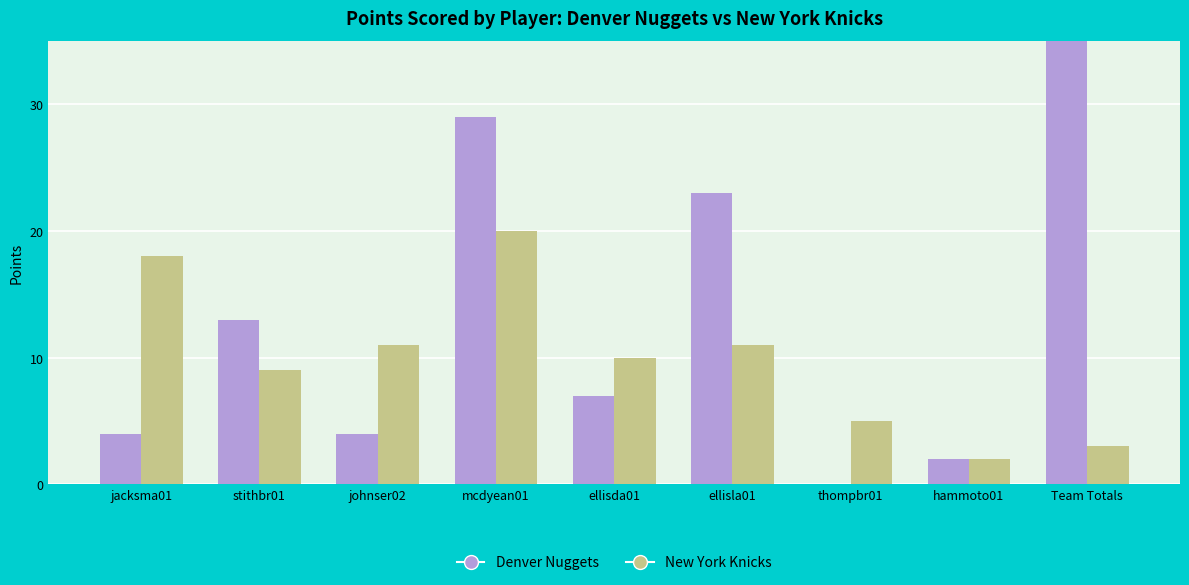

Reading left to right, extract all data points from this chart.

Denver Nuggets: 4	13	4	29	7	23	0	2	82
New York Knicks: 18	9	11	20	10	11	5	2	3